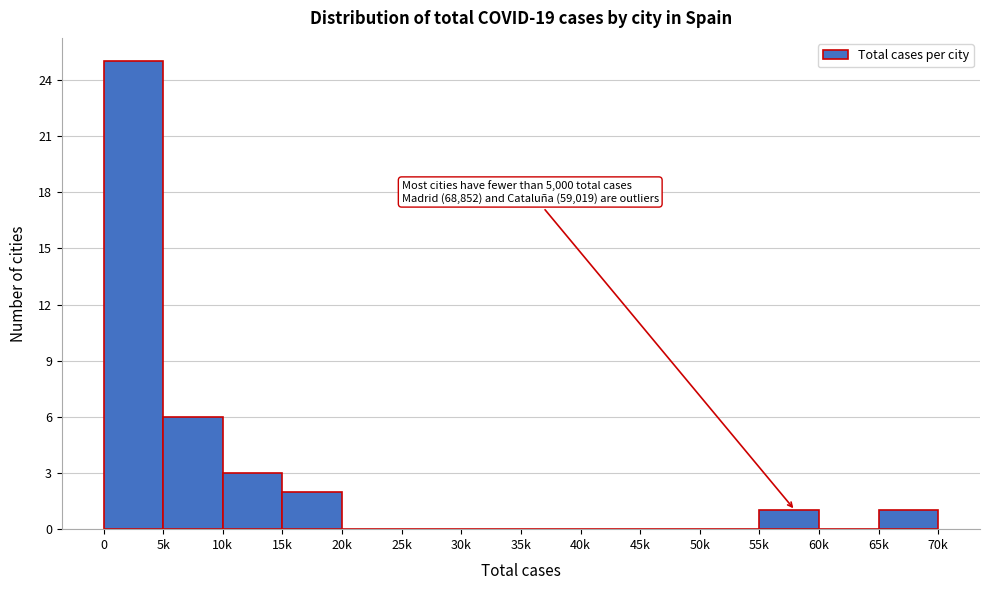

Reading left to right, extract all data points from this chart.

0=25	5k=6	10k=3	15k=2	20k=0	25k=0	30k=0	35k=0	40k=0	45k=0	50k=0	55k=1	60k=0	65k=1